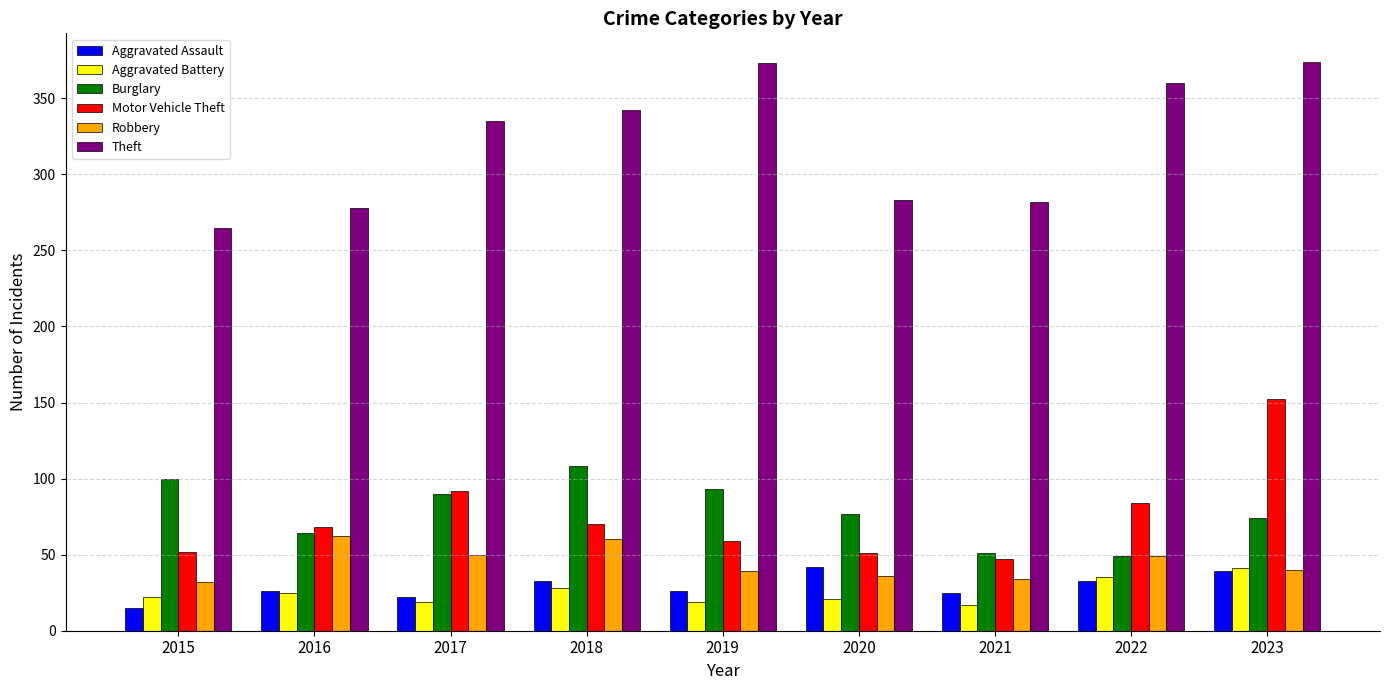

At which category is the sum across all series the highest?

2023